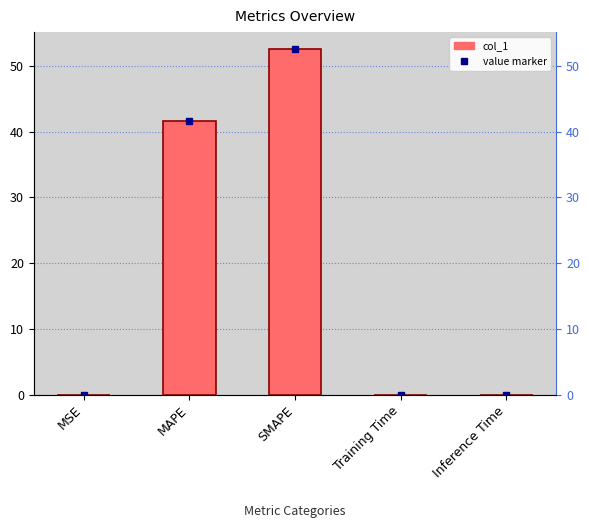

Reading left to right, what are all the values shown in this chart?

0.0	41.6	52.5	0.0	0.0